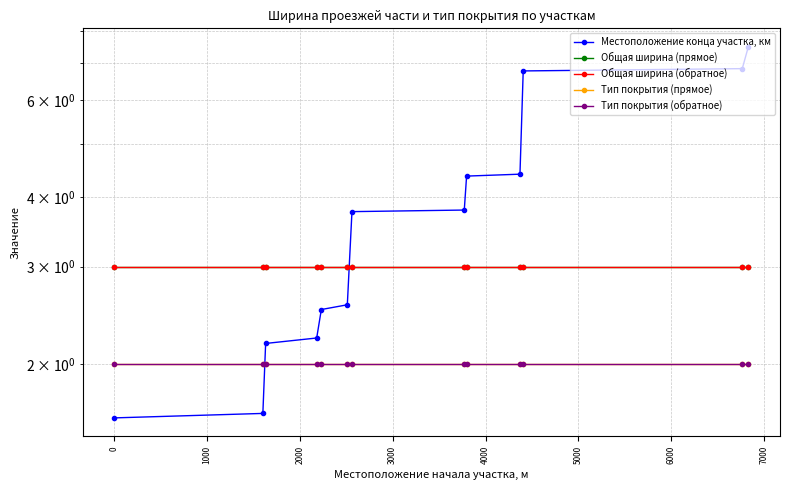

What is the sum of all Общая ширина (обратное) values?

39.0